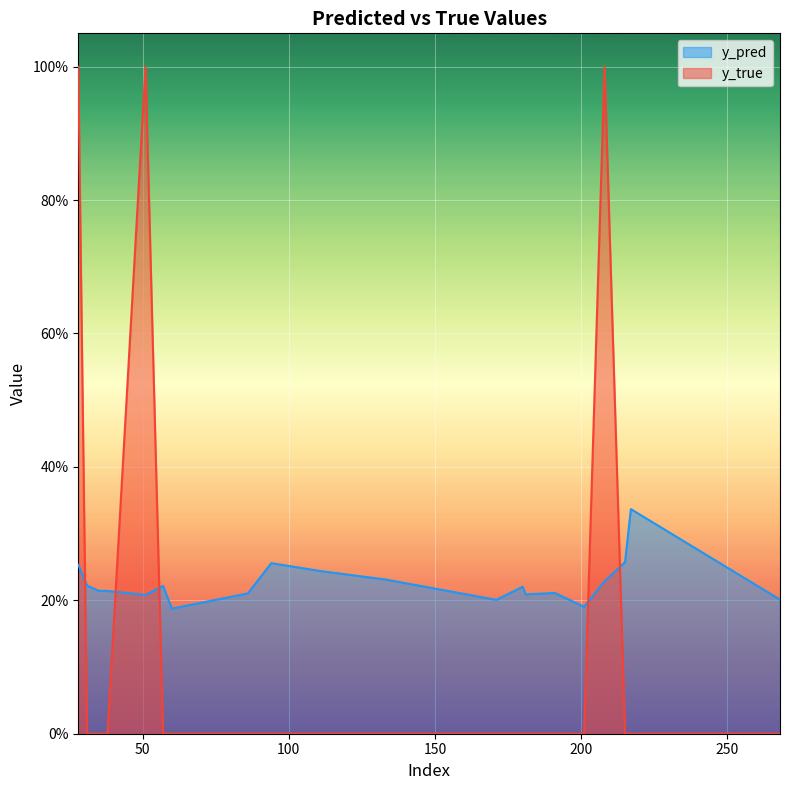

How many lines are shown in the chart?

2